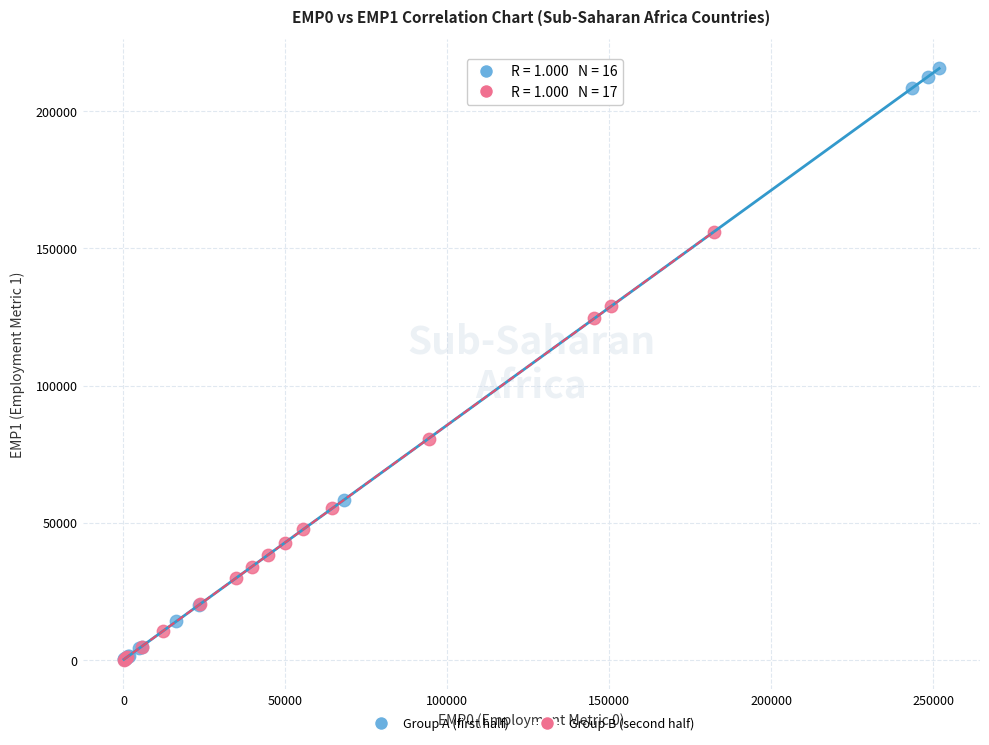

Which series has the largest Y range (max minus min)?

Group A (first half)